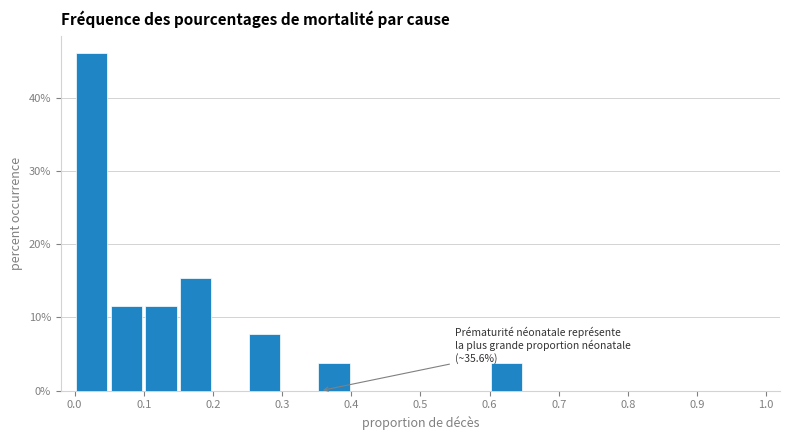

Which range on the x-axis has the tallest bar?

0.00 to 0.05